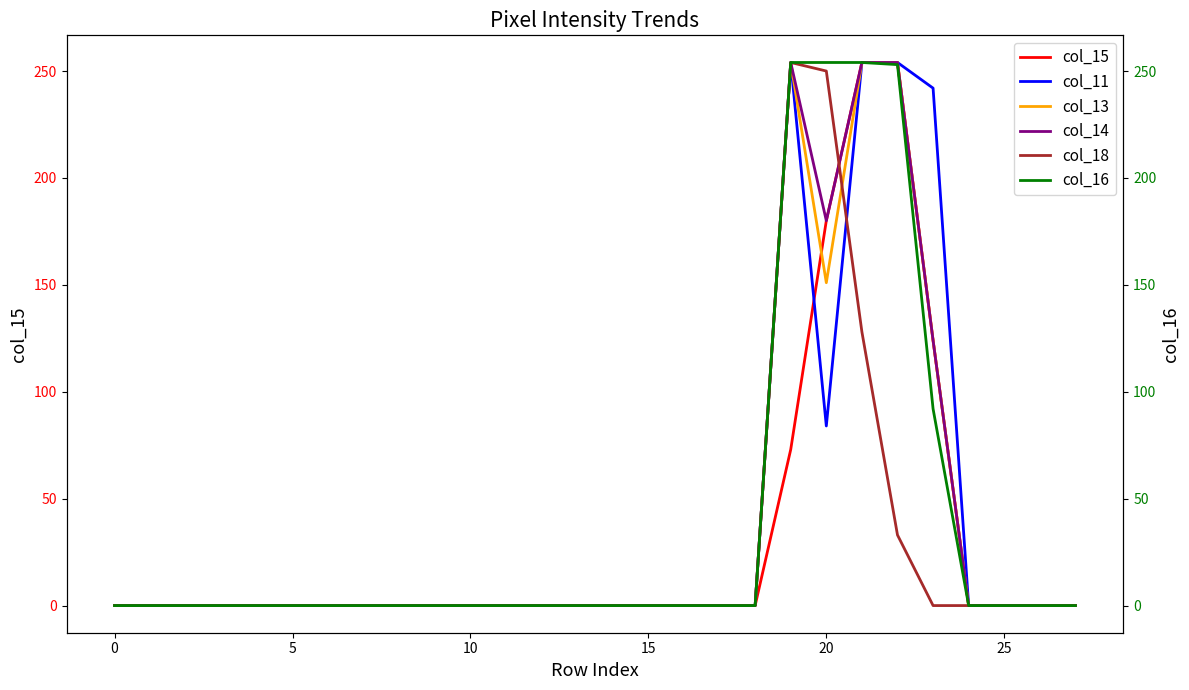

True or false: col_18 and col_16 cross at least once.

False